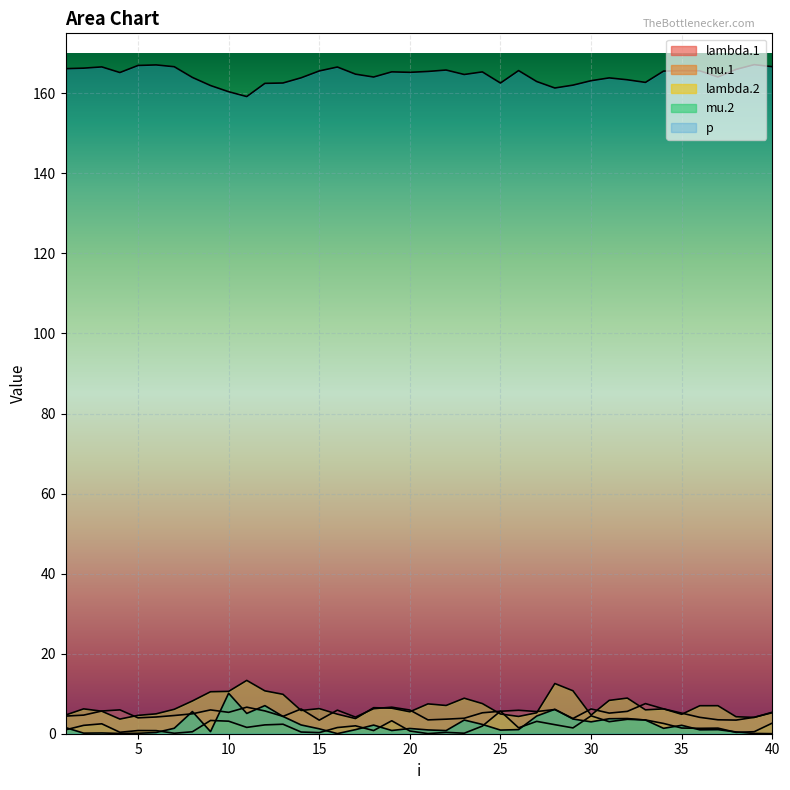

Rank the series at 40 from lowest to highest value.

mu.2, mu.1, lambda.1, lambda.2, p